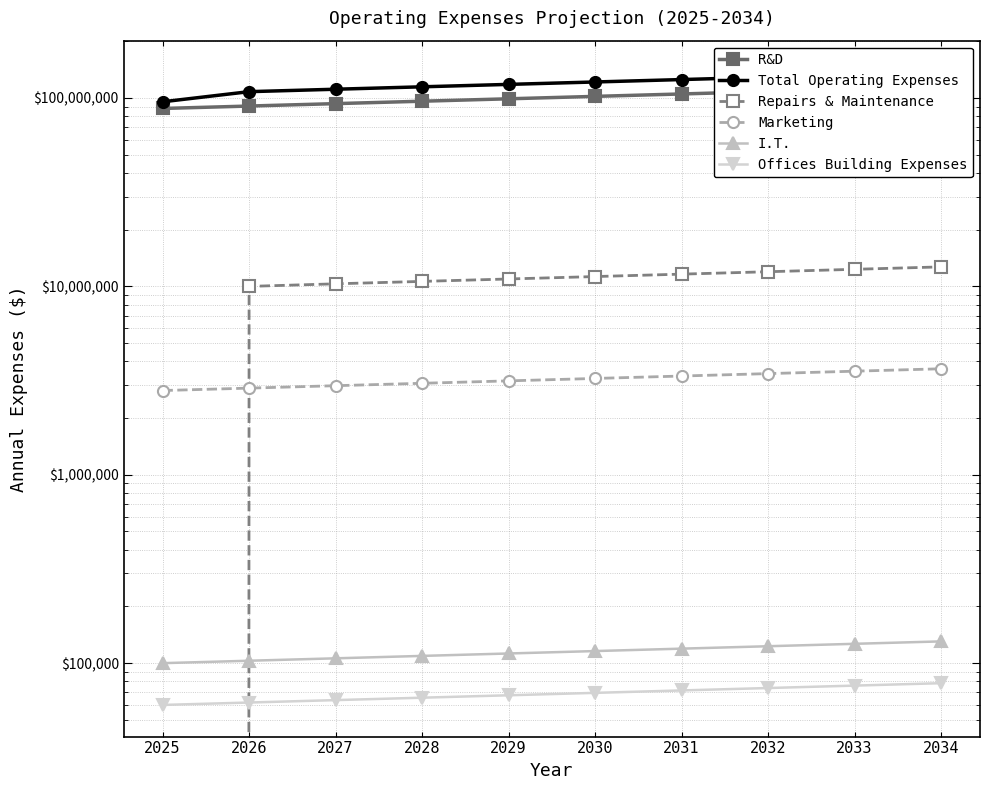

Which label corresponds to the smallest value in the chart?

2025